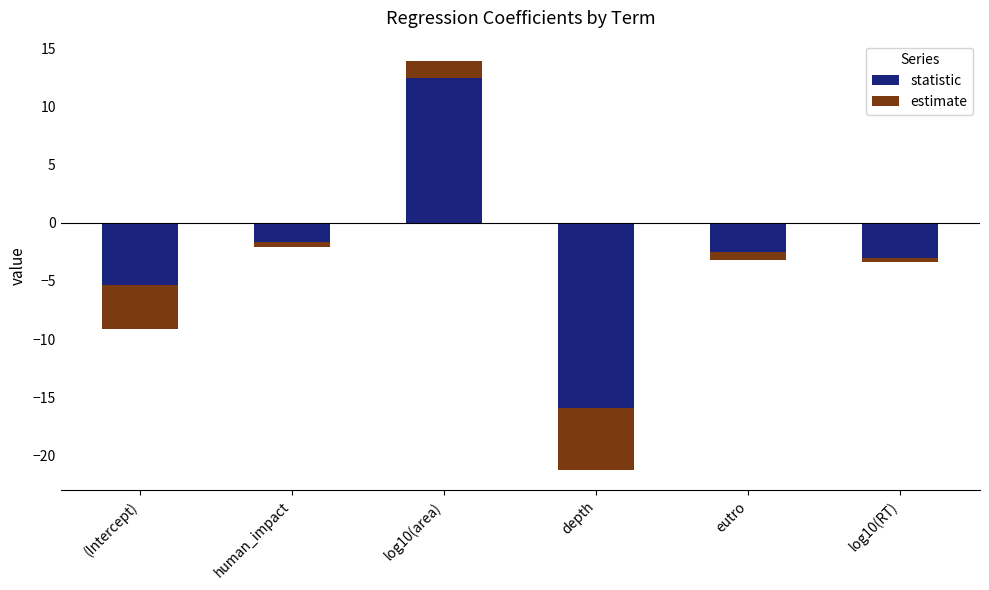

Rank the series by their maximum value, from highest to lowest.

statistic, estimate